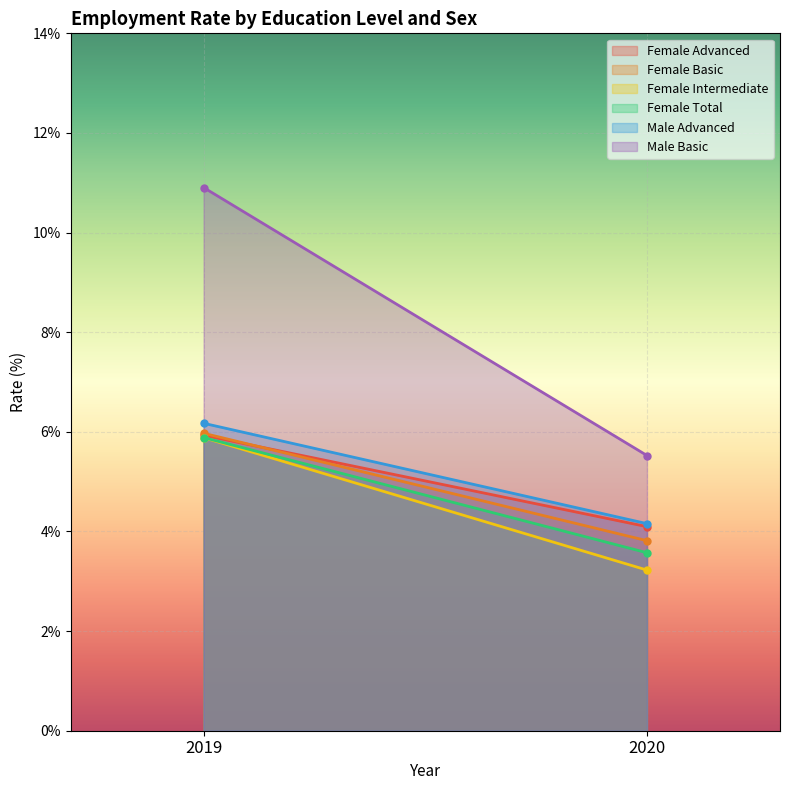

What is the sum of all Male Basic values?

16.4